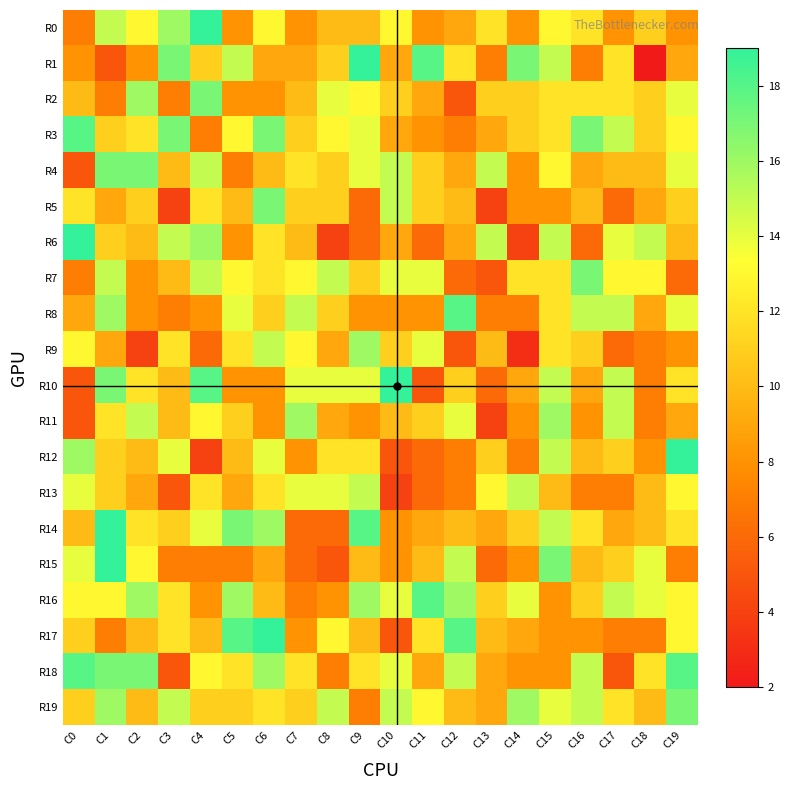

Which category has the lowest value across all series?

C18